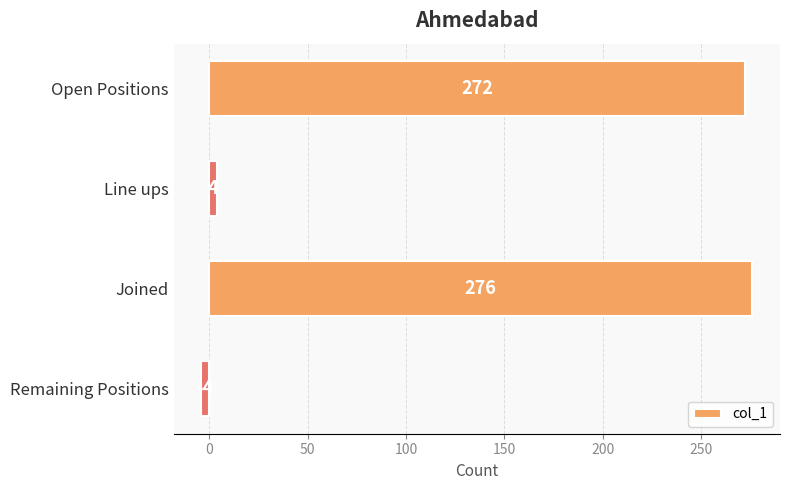

What is the sum of all values?

548